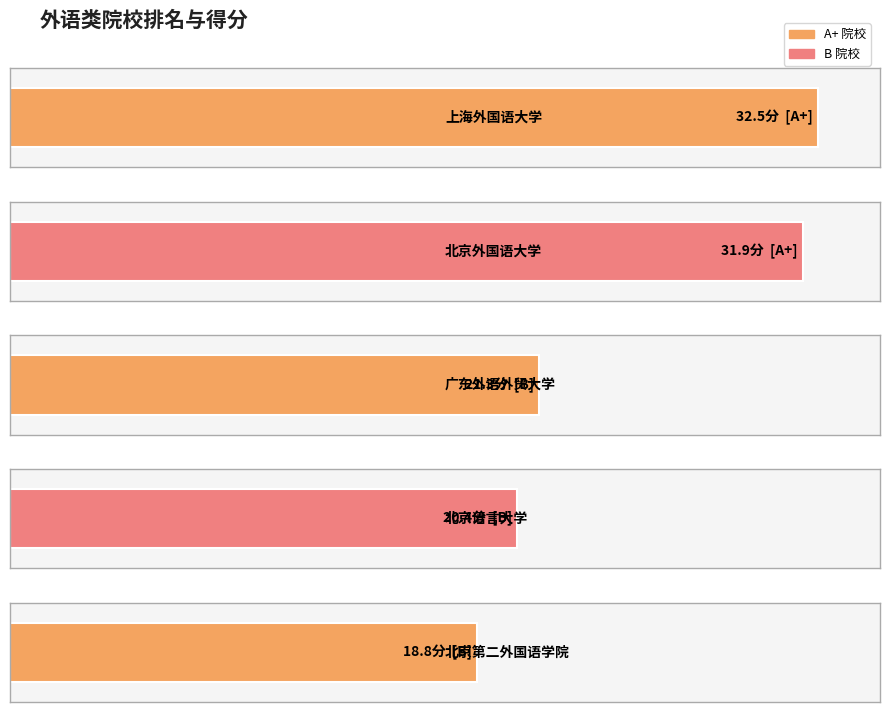

Which category has the highest value across all series?

上海外国语大学